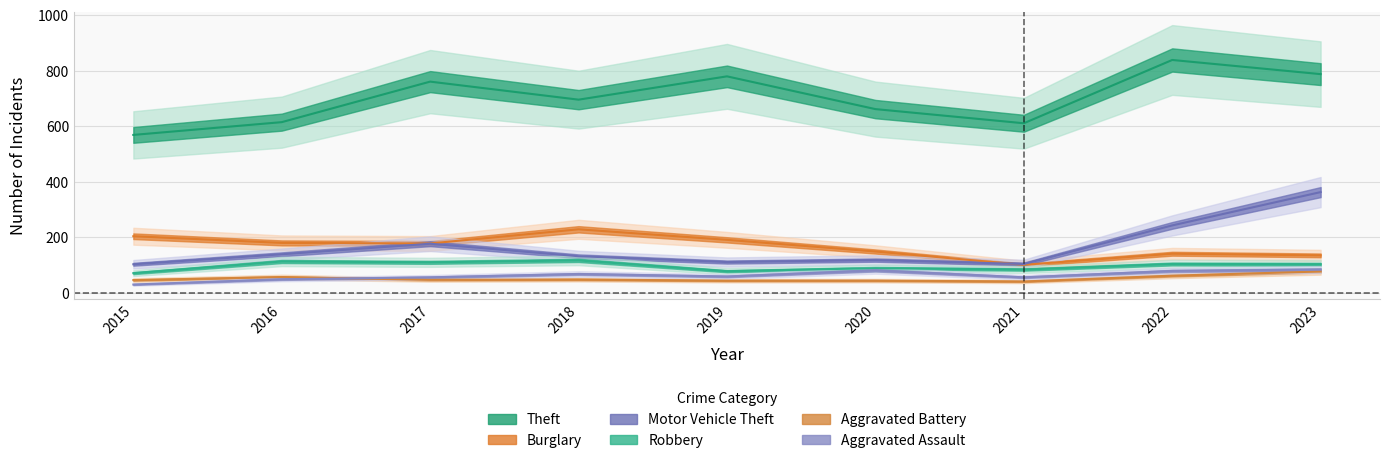

What value does the Theft series have at 2019?

779